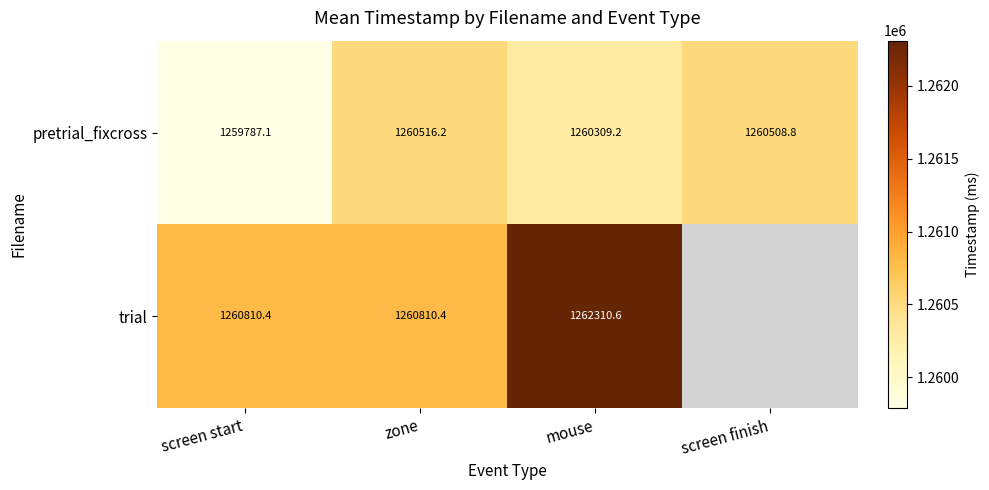

At which label is pretrial_fixcross closest to 1260151?

mouse